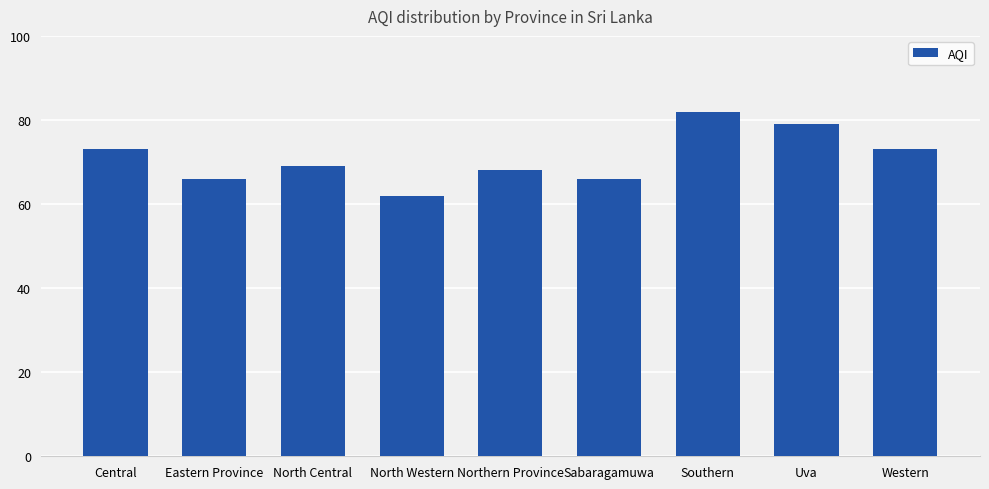

At which label does the data first exceed 69?

Central